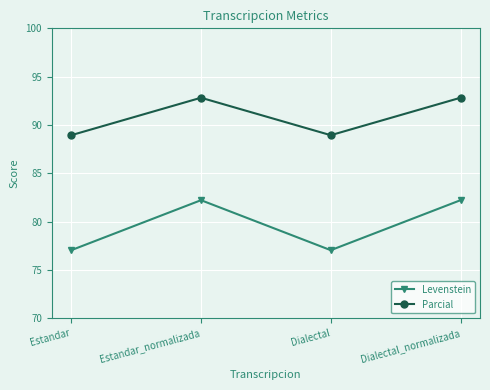

True or false: Levenstein has a value of 134.0 at Estandar_normalizada.

False